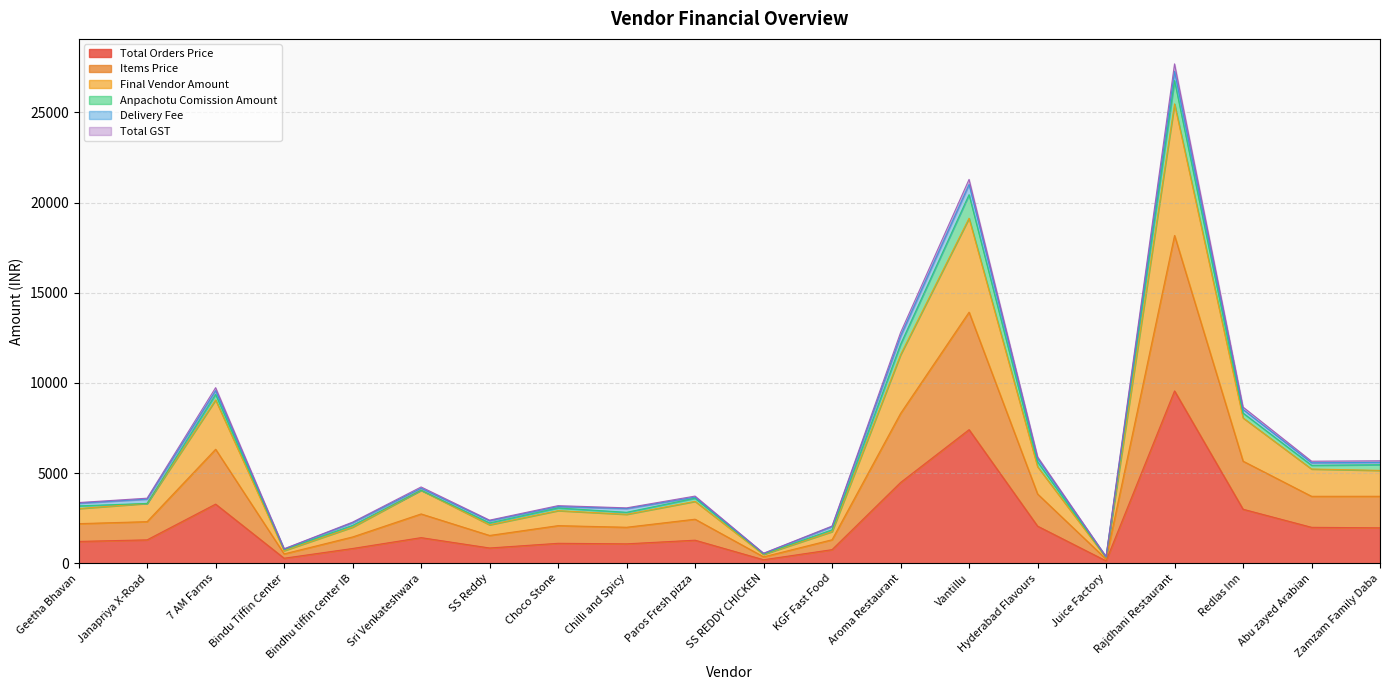

Does the chart have visible grid lines?

Yes